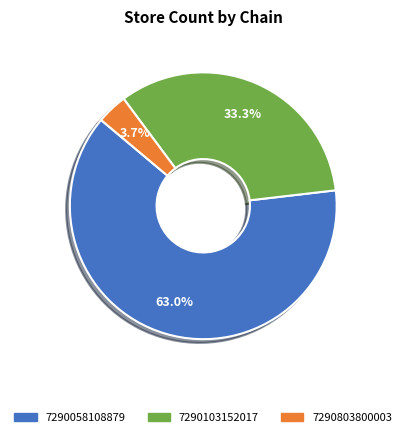

Is 7290103152017 the majority of the pie?

No